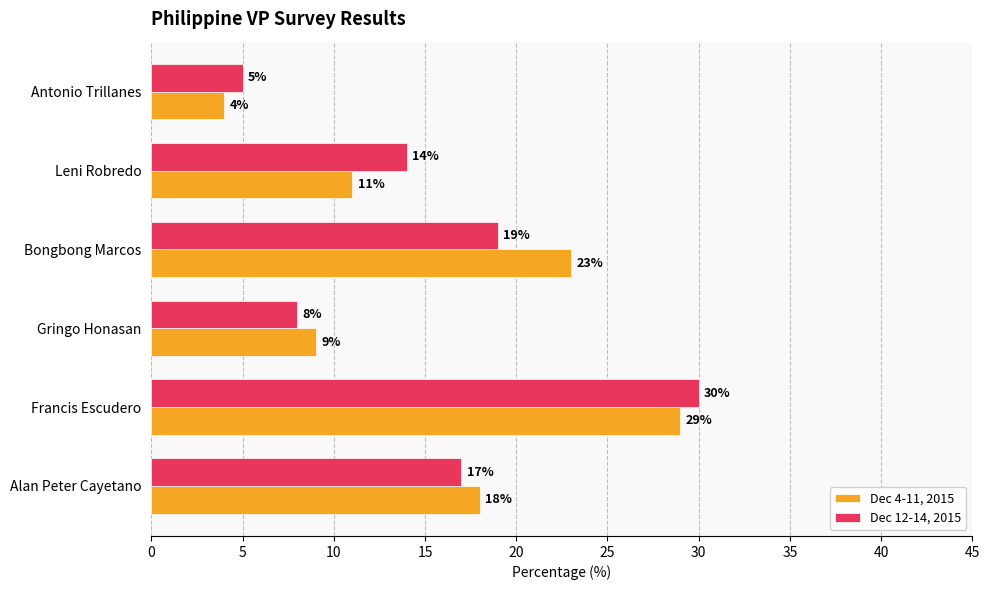

Between Francis Escudero and Gringo Honasan, which series saw the biggest shift?

Dec 12-14, 2015